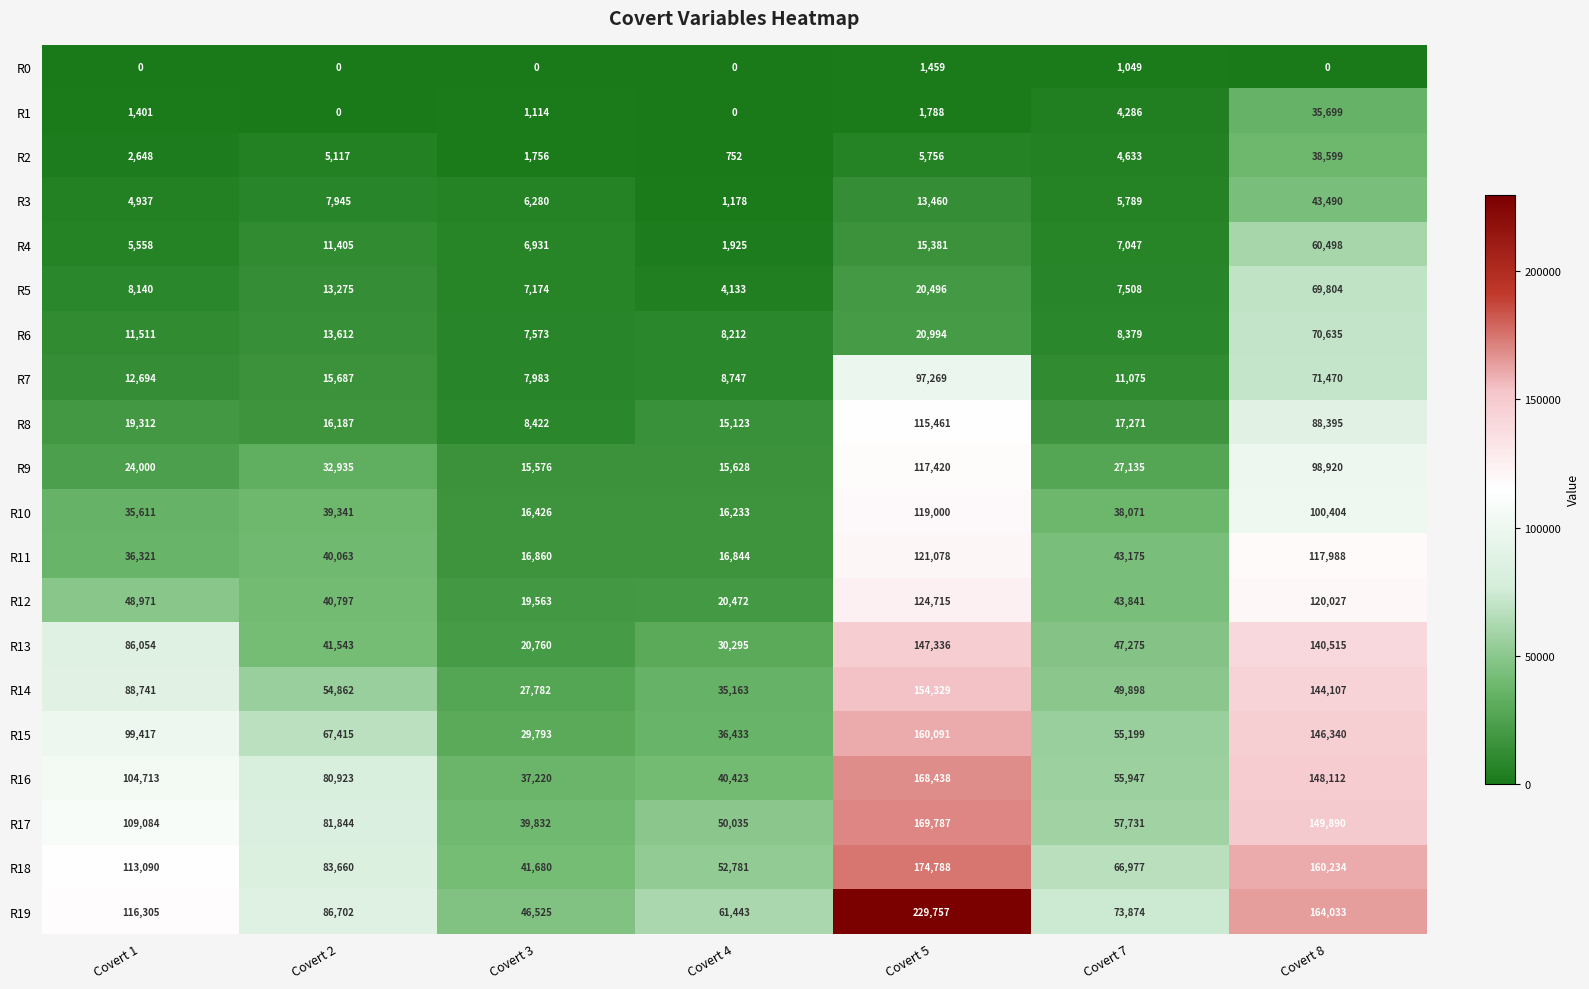

At how many categories does at least one series exceed 181475?

1